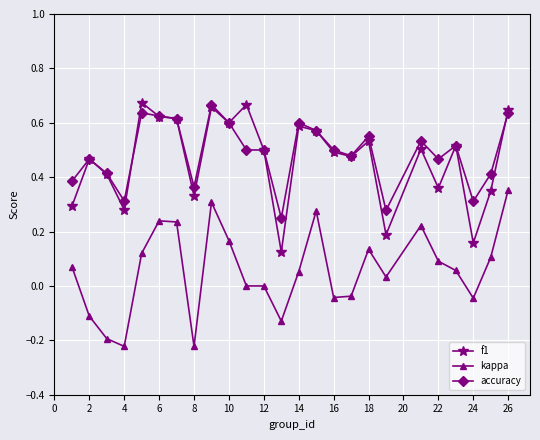

True or false: f1 has more than 0 points higher than both neighbors.

True